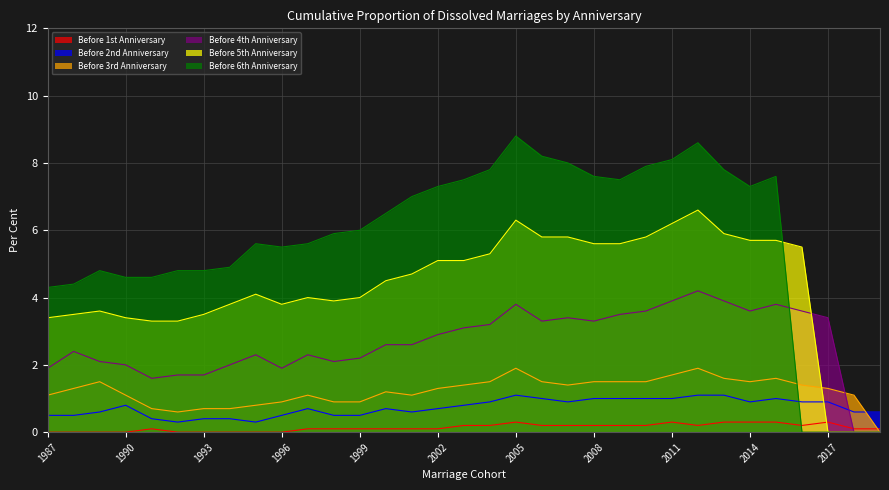

Count the Before 1st Anniversary values in the range 0 to 1.

33